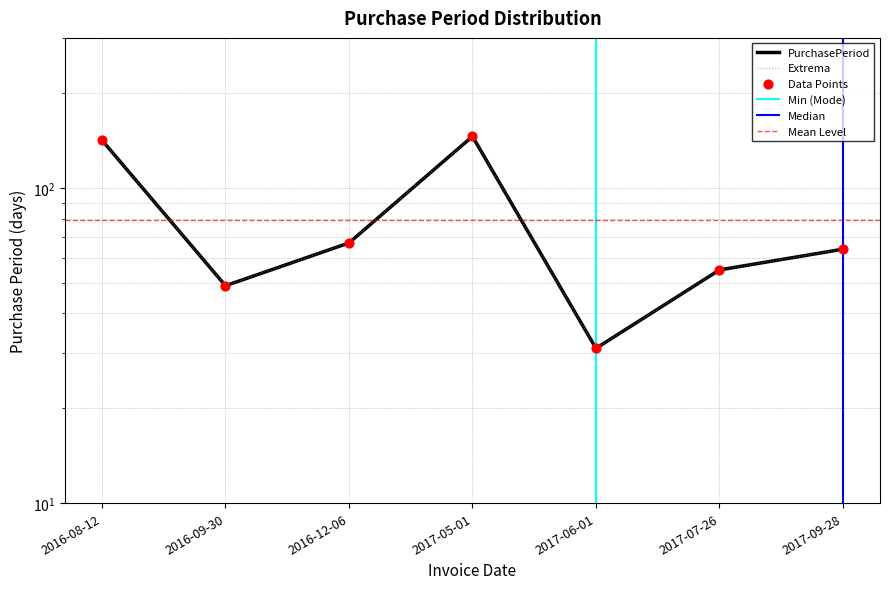

What is the change in value from 2017-05-01 to 2017-07-26?

-91